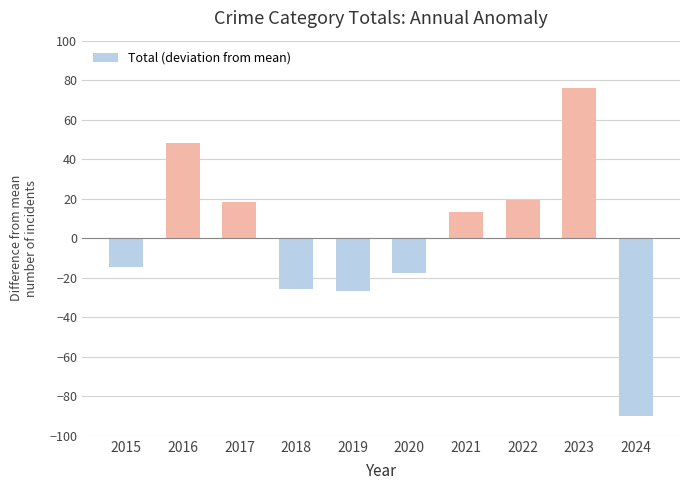

What is the minimum value shown in the chart?

-89.8